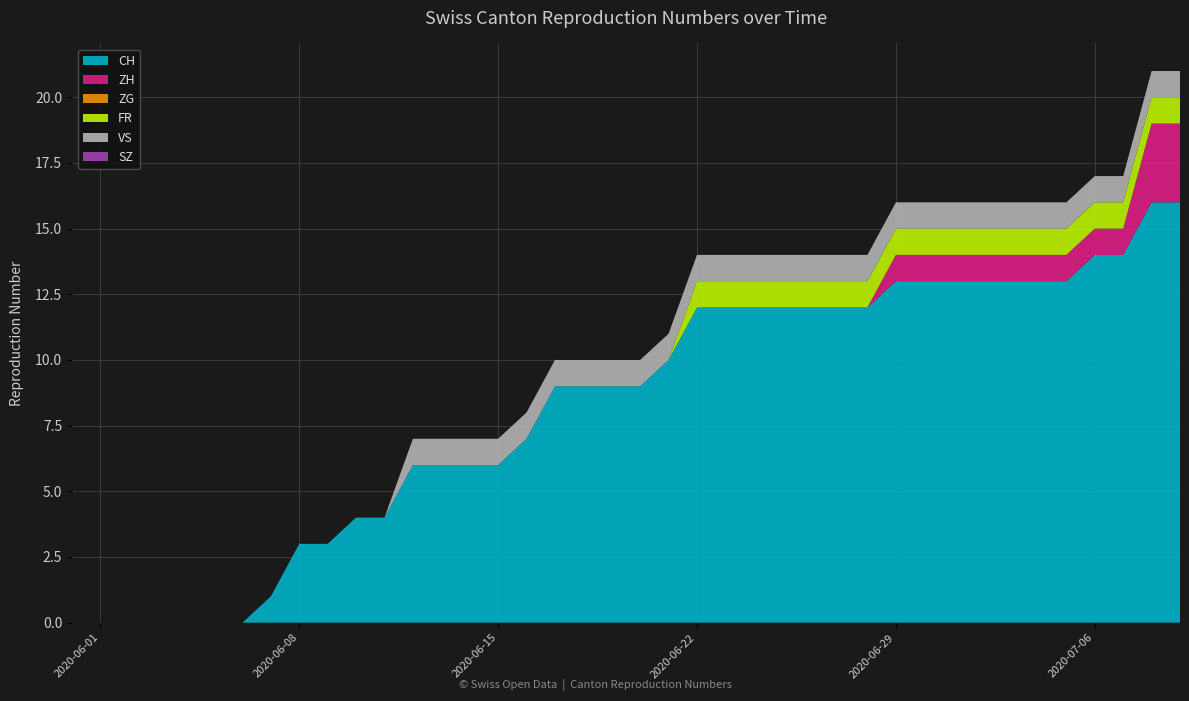

Reading left to right, transcribe all the data shown in this chart.

CH: 2020-05-31=0	2020-06-01=0	2020-06-02=0	2020-06-03=0	2020-06-04=0	2020-06-05=0	2020-06-06=0	2020-06-07=1	2020-06-08=3	2020-06-09=3	2020-06-10=4	2020-06-11=4	2020-06-12=6	2020-06-13=6	2020-06-14=6	2020-06-15=6	2020-06-16=7	2020-06-17=9	2020-06-18=9	2020-06-19=9	2020-06-20=9	2020-06-21=10	2020-06-22=12	2020-06-23=12	2020-06-24=12	2020-06-25=12	2020-06-26=12	2020-06-27=12	2020-06-28=12	2020-06-29=13	2020-06-30=13	2020-07-01=13	2020-07-02=13	2020-07-03=13	2020-07-04=13	2020-07-05=13	2020-07-06=14	2020-07-07=14	2020-07-08=16	2020-07-09=16
ZH: 2020-05-31=0	2020-06-01=0	2020-06-02=0	2020-06-03=0	2020-06-04=0	2020-06-05=0	2020-06-06=0	2020-06-07=0	2020-06-08=0	2020-06-09=0	2020-06-10=0	2020-06-11=0	2020-06-12=0	2020-06-13=0	2020-06-14=0	2020-06-15=0	2020-06-16=0	2020-06-17=0	2020-06-18=0	2020-06-19=0	2020-06-20=0	2020-06-21=0	2020-06-22=0	2020-06-23=0	2020-06-24=0	2020-06-25=0	2020-06-26=0	2020-06-27=0	2020-06-28=0	2020-06-29=1	2020-06-30=1	2020-07-01=1	2020-07-02=1	2020-07-03=1	2020-07-04=1	2020-07-05=1	2020-07-06=1	2020-07-07=1	2020-07-08=3	2020-07-09=3
ZG: 2020-05-31=0	2020-06-01=0	2020-06-02=0	2020-06-03=0	2020-06-04=0	2020-06-05=0	2020-06-06=0	2020-06-07=0	2020-06-08=0	2020-06-09=0	2020-06-10=0	2020-06-11=0	2020-06-12=0	2020-06-13=0	2020-06-14=0	2020-06-15=0	2020-06-16=0	2020-06-17=0	2020-06-18=0	2020-06-19=0	2020-06-20=0	2020-06-21=0	2020-06-22=0	2020-06-23=0	2020-06-24=0	2020-06-25=0	2020-06-26=0	2020-06-27=0	2020-06-28=0	2020-06-29=0	2020-06-30=0	2020-07-01=0	2020-07-02=0	2020-07-03=0	2020-07-04=0	2020-07-05=0	2020-07-06=0	2020-07-07=0	2020-07-08=0	2020-07-09=0
FR: 2020-05-31=0	2020-06-01=0	2020-06-02=0	2020-06-03=0	2020-06-04=0	2020-06-05=0	2020-06-06=0	2020-06-07=0	2020-06-08=0	2020-06-09=0	2020-06-10=0	2020-06-11=0	2020-06-12=0	2020-06-13=0	2020-06-14=0	2020-06-15=0	2020-06-16=0	2020-06-17=0	2020-06-18=0	2020-06-19=0	2020-06-20=0	2020-06-21=0	2020-06-22=1	2020-06-23=1	2020-06-24=1	2020-06-25=1	2020-06-26=1	2020-06-27=1	2020-06-28=1	2020-06-29=1	2020-06-30=1	2020-07-01=1	2020-07-02=1	2020-07-03=1	2020-07-04=1	2020-07-05=1	2020-07-06=1	2020-07-07=1	2020-07-08=1	2020-07-09=1
VS: 2020-05-31=0	2020-06-01=0	2020-06-02=0	2020-06-03=0	2020-06-04=0	2020-06-05=0	2020-06-06=0	2020-06-07=0	2020-06-08=0	2020-06-09=0	2020-06-10=0	2020-06-11=0	2020-06-12=1	2020-06-13=1	2020-06-14=1	2020-06-15=1	2020-06-16=1	2020-06-17=1	2020-06-18=1	2020-06-19=1	2020-06-20=1	2020-06-21=1	2020-06-22=1	2020-06-23=1	2020-06-24=1	2020-06-25=1	2020-06-26=1	2020-06-27=1	2020-06-28=1	2020-06-29=1	2020-06-30=1	2020-07-01=1	2020-07-02=1	2020-07-03=1	2020-07-04=1	2020-07-05=1	2020-07-06=1	2020-07-07=1	2020-07-08=1	2020-07-09=1
SZ: 2020-05-31=0	2020-06-01=0	2020-06-02=0	2020-06-03=0	2020-06-04=0	2020-06-05=0	2020-06-06=0	2020-06-07=0	2020-06-08=0	2020-06-09=0	2020-06-10=0	2020-06-11=0	2020-06-12=0	2020-06-13=0	2020-06-14=0	2020-06-15=0	2020-06-16=0	2020-06-17=0	2020-06-18=0	2020-06-19=0	2020-06-20=0	2020-06-21=0	2020-06-22=0	2020-06-23=0	2020-06-24=0	2020-06-25=0	2020-06-26=0	2020-06-27=0	2020-06-28=0	2020-06-29=0	2020-06-30=0	2020-07-01=0	2020-07-02=0	2020-07-03=0	2020-07-04=0	2020-07-05=0	2020-07-06=0	2020-07-07=0	2020-07-08=0	2020-07-09=0